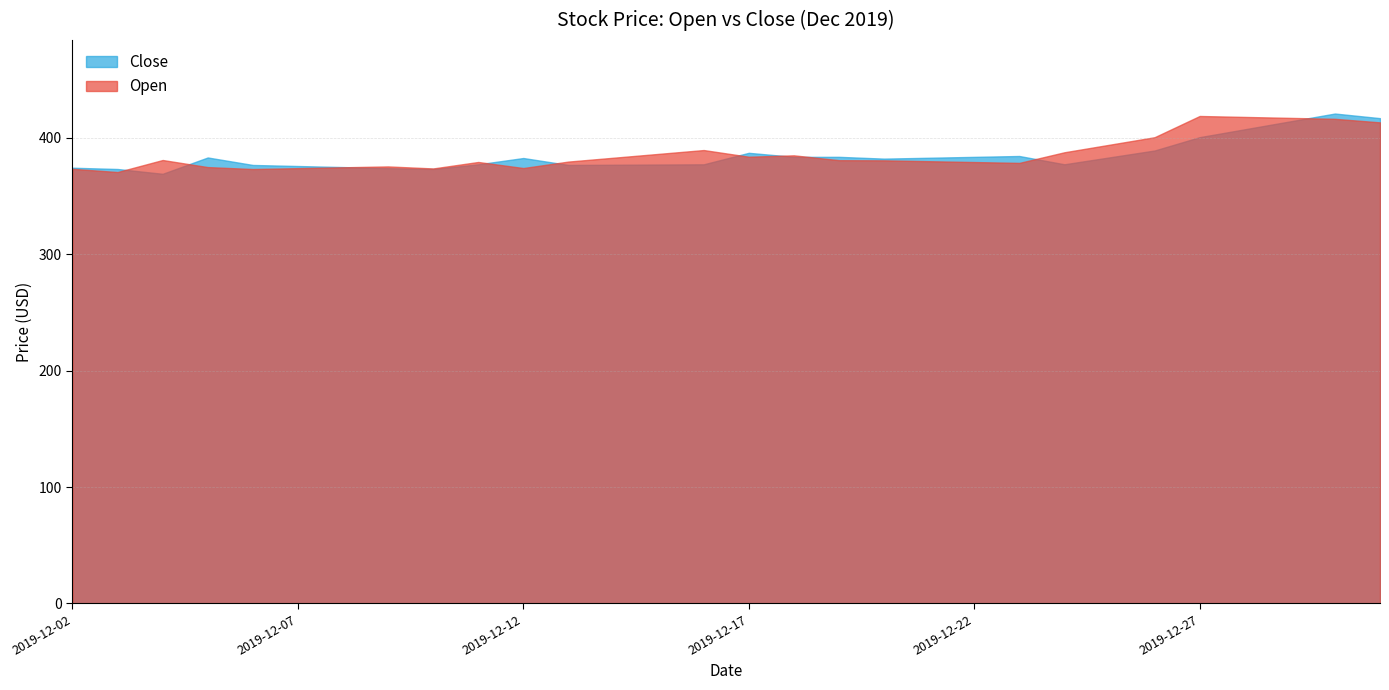

Between 2019-12-09 and 2019-12-27, which is larger?

2019-12-27